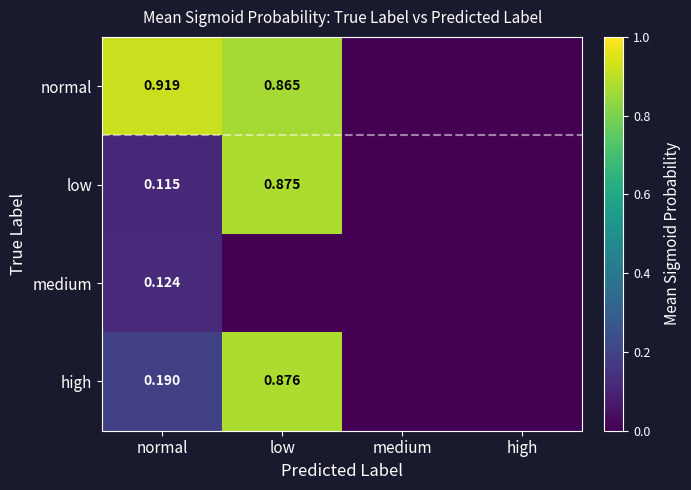

Between high_low and medium_high, which is larger?

high_low